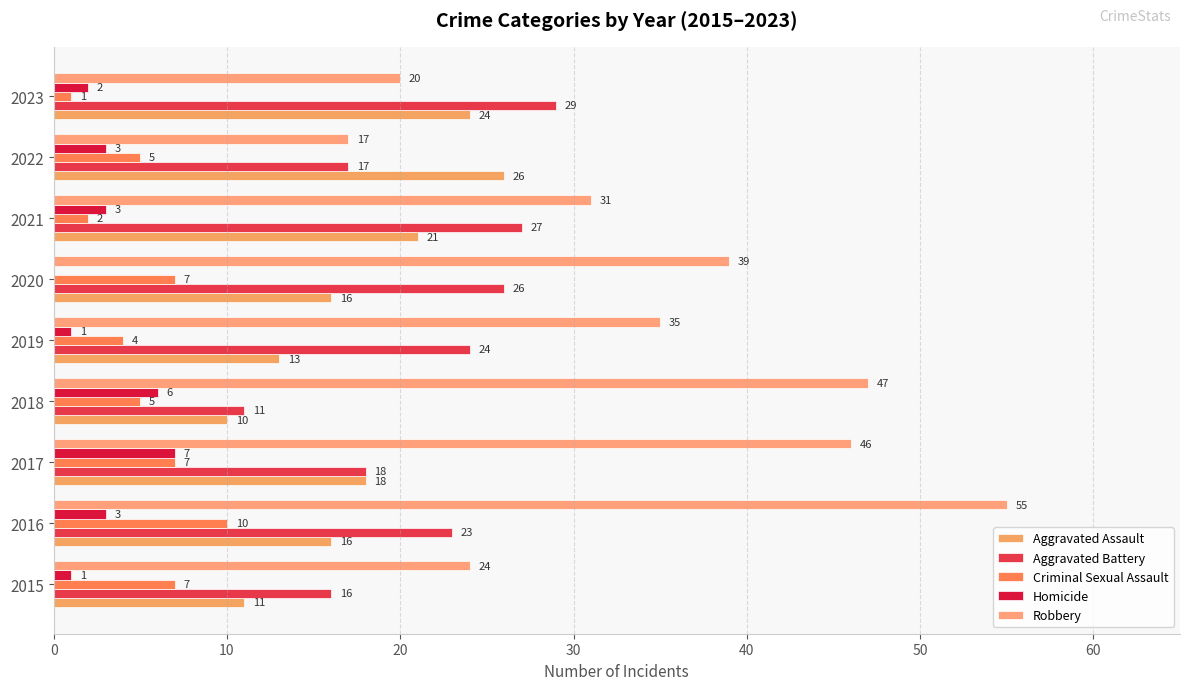

Reading left to right, extract all data points from this chart.

Aggravated Assault: 11	16	18	10	13	16	21	26	24
Aggravated Battery: 16	23	18	11	24	26	27	17	29
Criminal Sexual Assault: 7	10	7	5	4	7	2	5	1
Homicide: 1	3	7	6	1	0	3	3	2
Robbery: 24	55	46	47	35	39	31	17	20